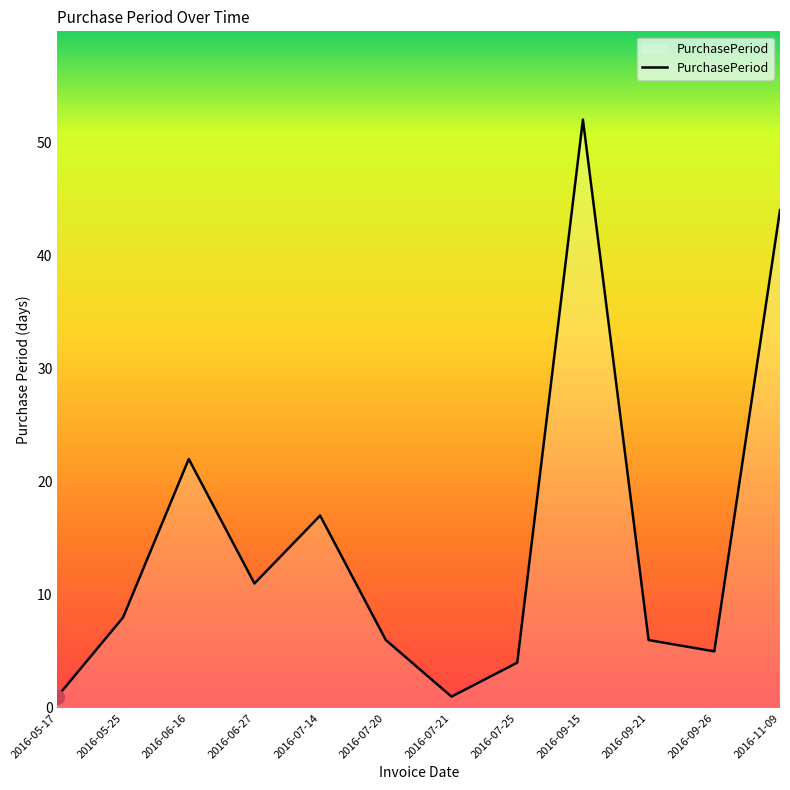

Where is the first local maximum?

2016-06-16